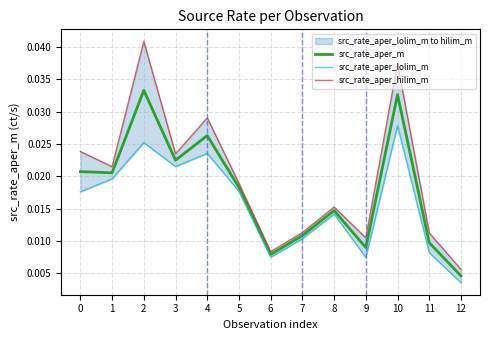

Does the chart have visible grid lines?

Yes